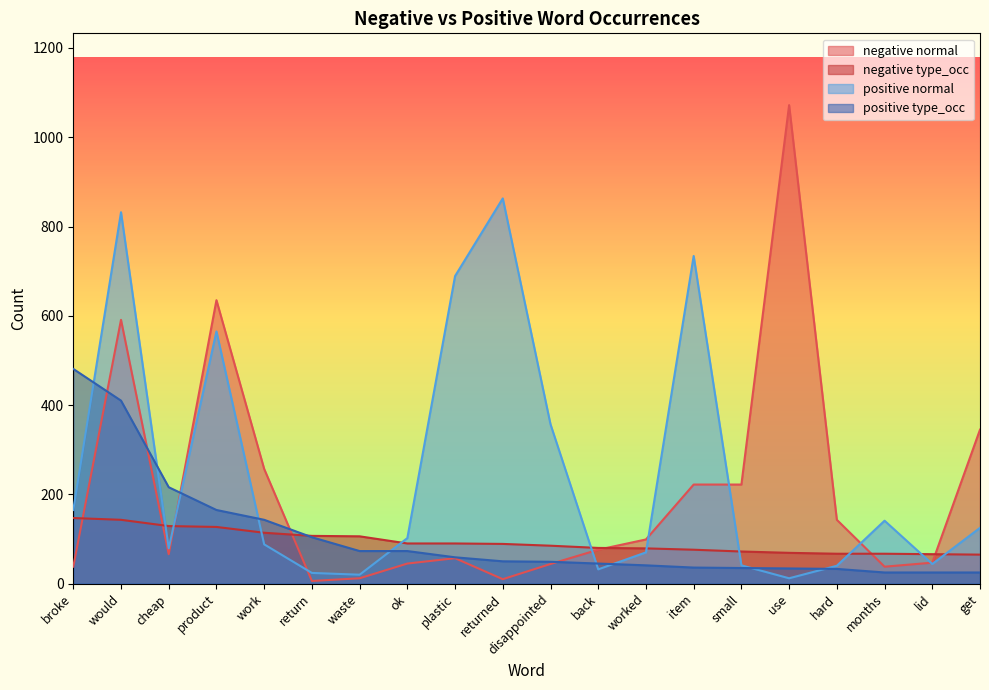

At how many categories does at least one series exceed 223?

10